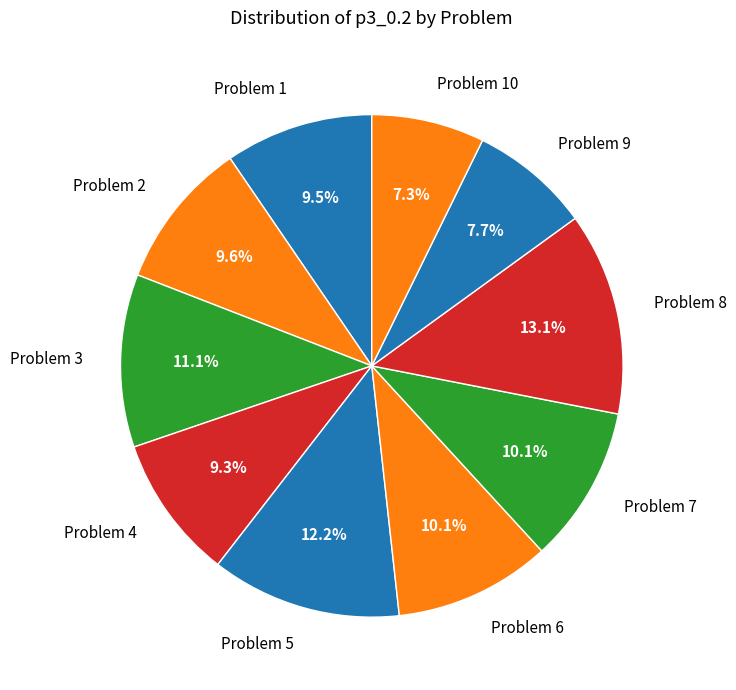

What is the ratio of the value at Problem 4 to the value at Problem 5?

0.8